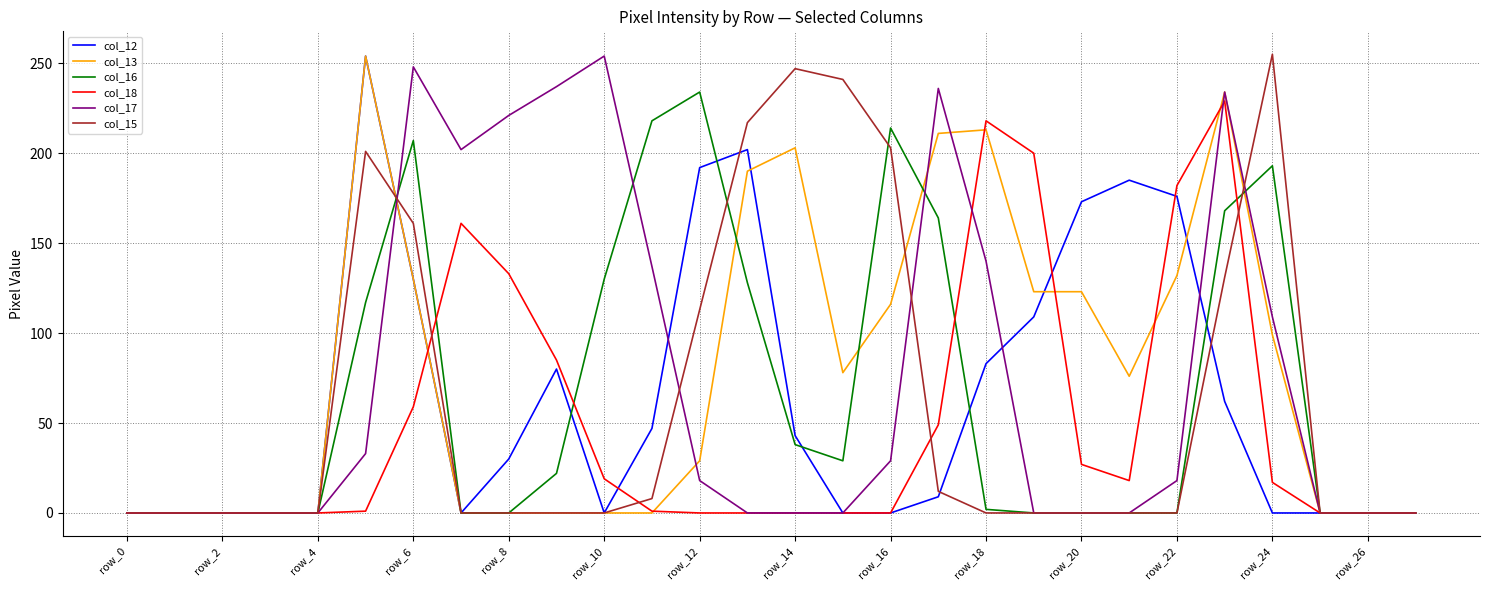

How many series are shown in this chart?

6